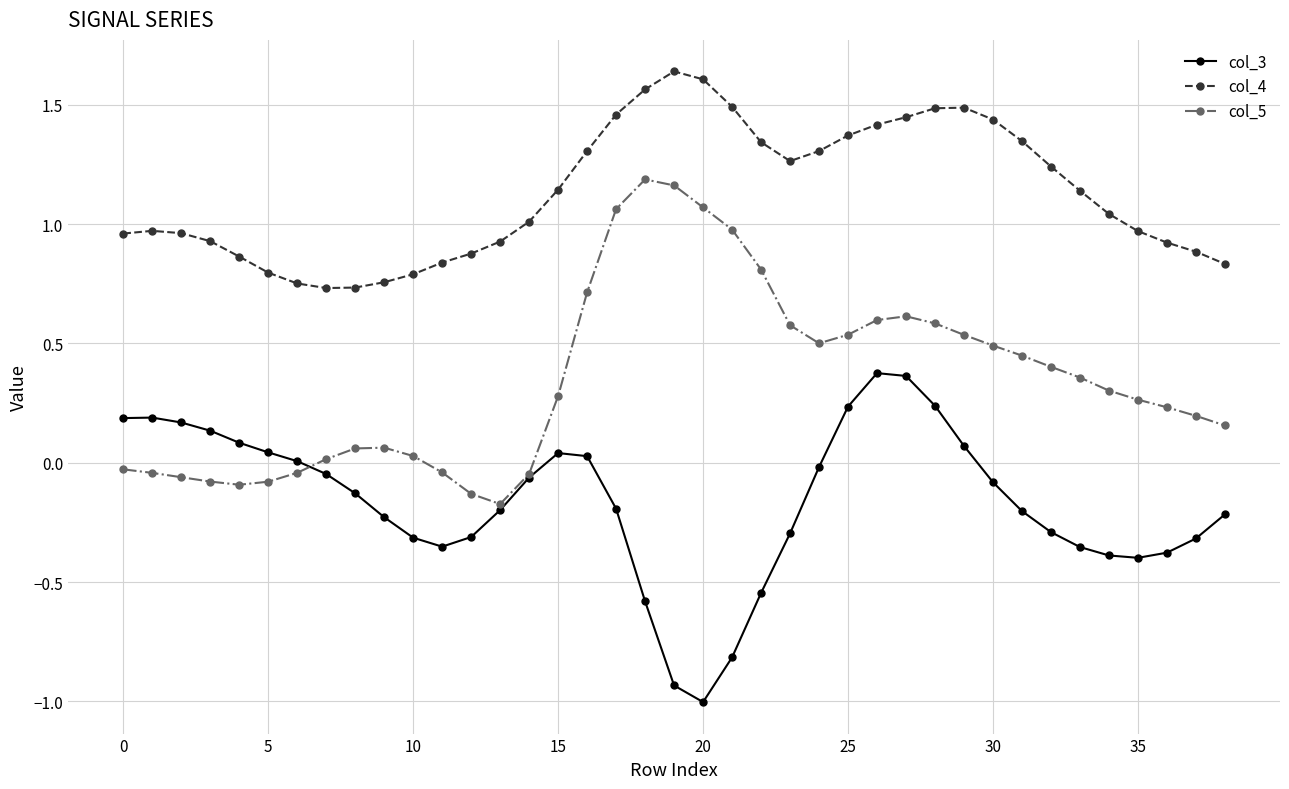

True or false: col_5 has more than 2 points higher than both neighbors.

True